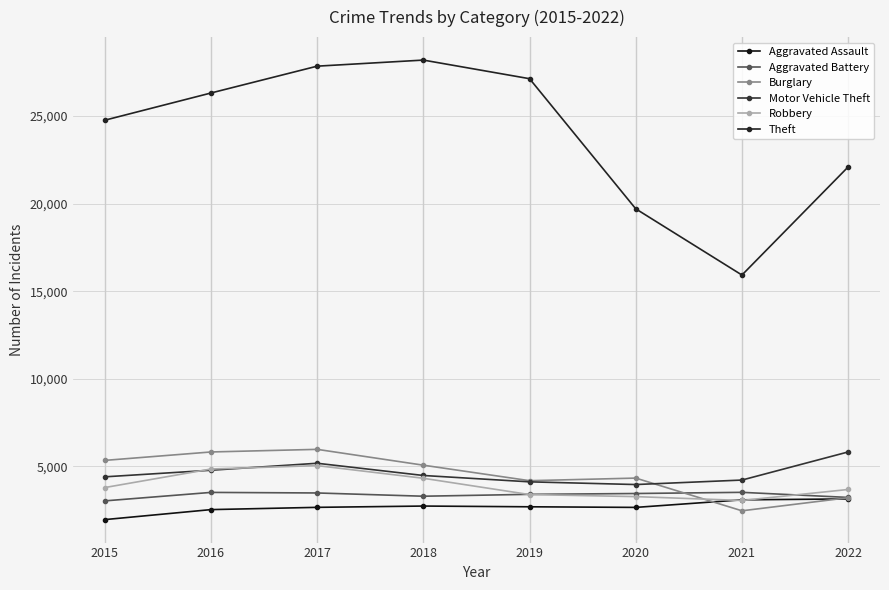

What is the difference between the highest and lowest values at 2020?

17047